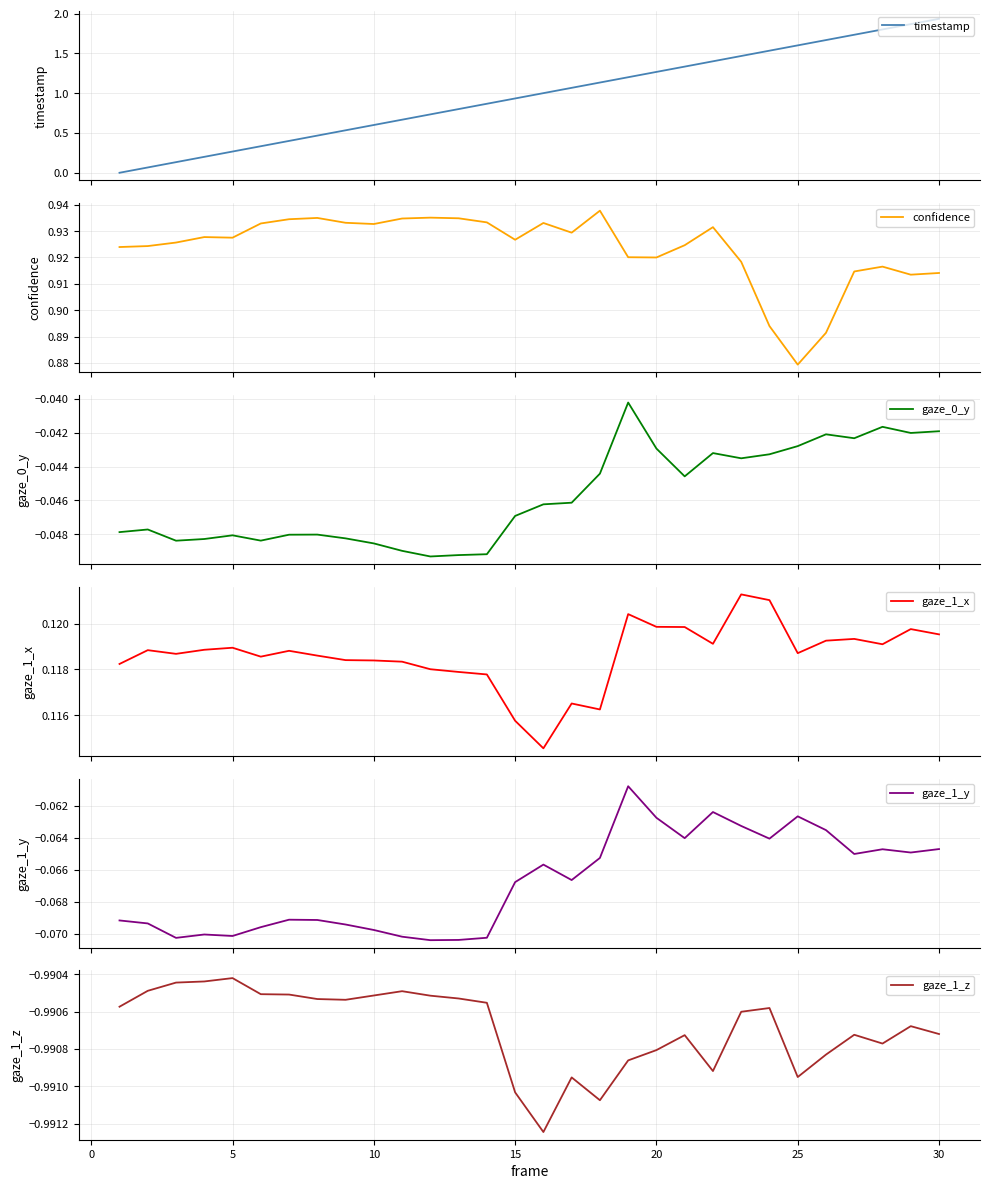

What is the smallest value displayed?

-1.0